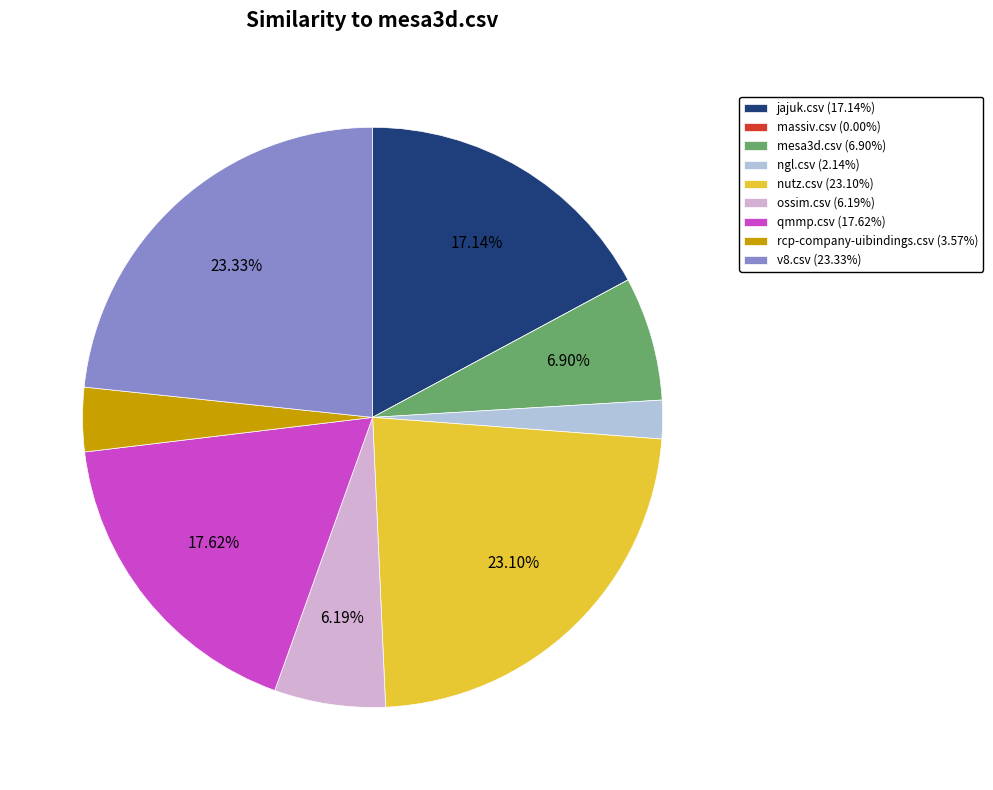

To the nearest percent, what is the difference between the nutz.csv and rcp-company-uibindings.csv slice percentages?

20%